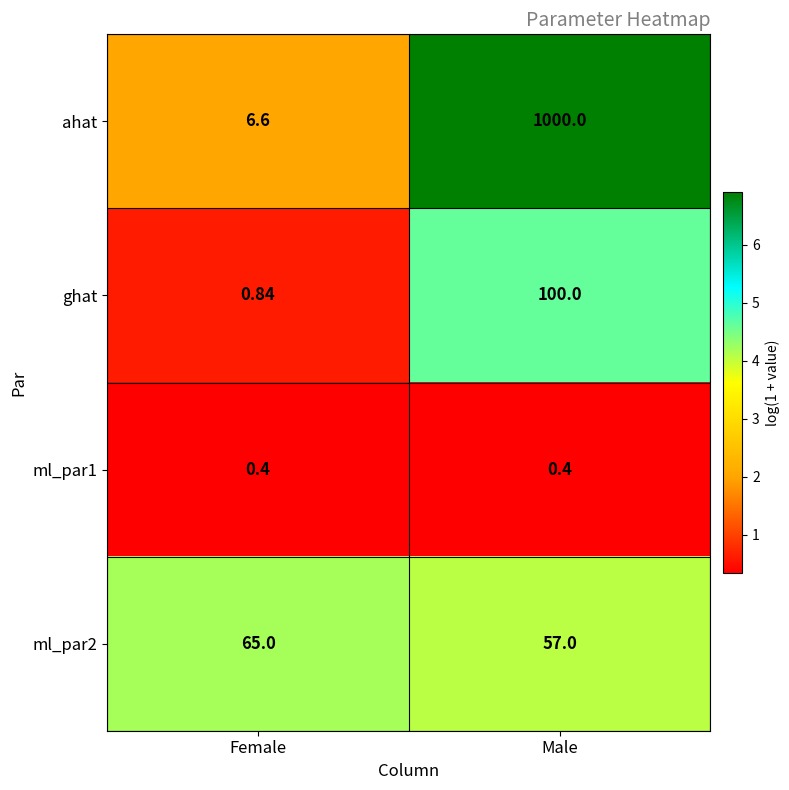

Which series has the largest range (max minus min)?

ahat